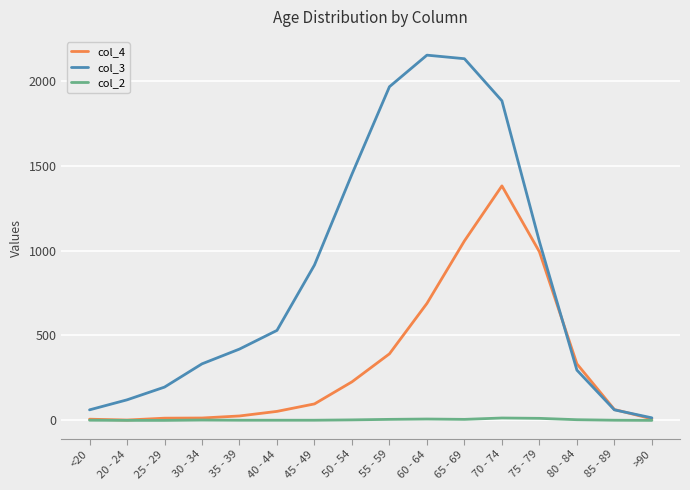

What is the average value of the col_2 series?

4